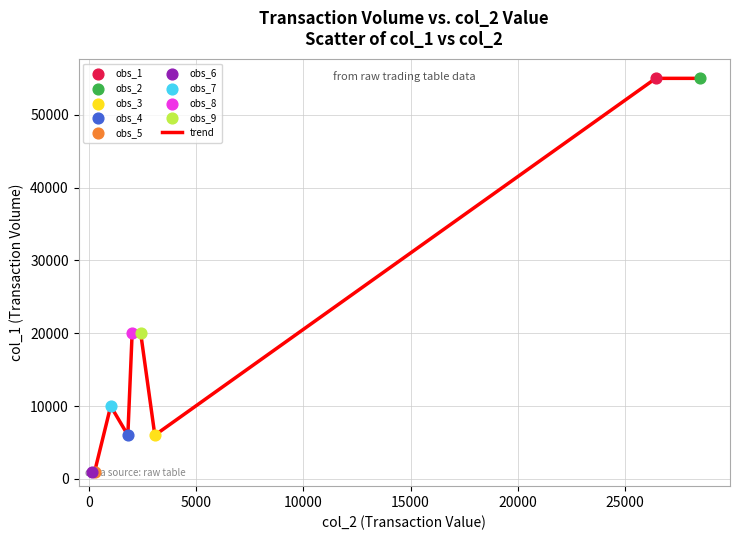

What is the greatest value displayed?

55000